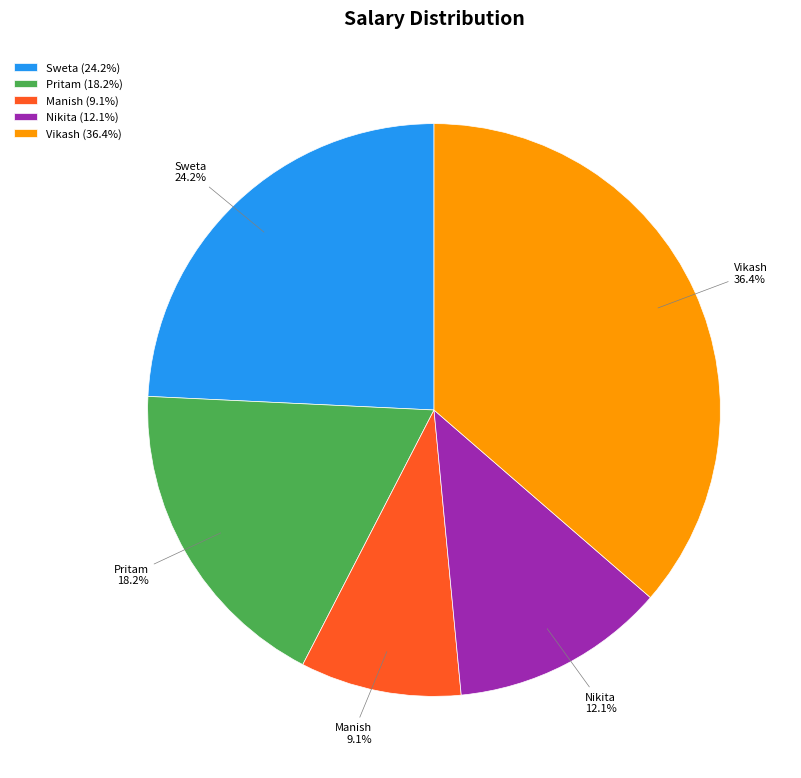

To the nearest percent, what is the difference between the largest and smallest slice percentages?

27%